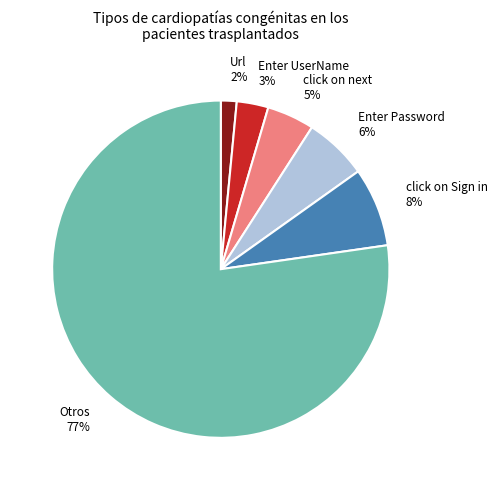

Which category has the biggest portion of the pie?

Otros 77%